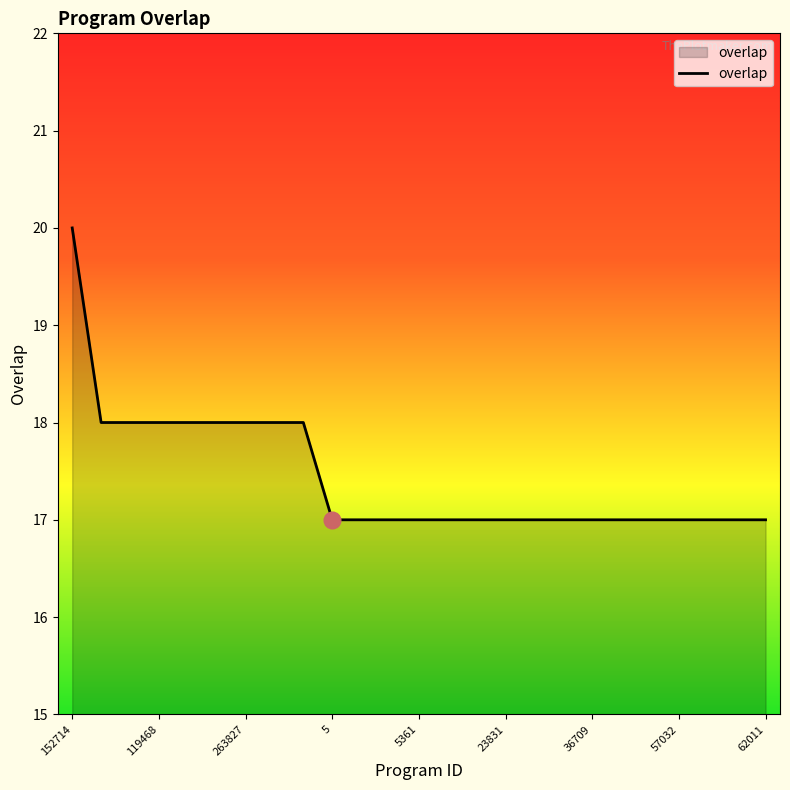

Reading left to right, what are all the values shown in this chart?

20	18	18	18	18	18	18	18	18	17	17	17	17	17	17	17	17	17	17	17	17	17	17	17	17